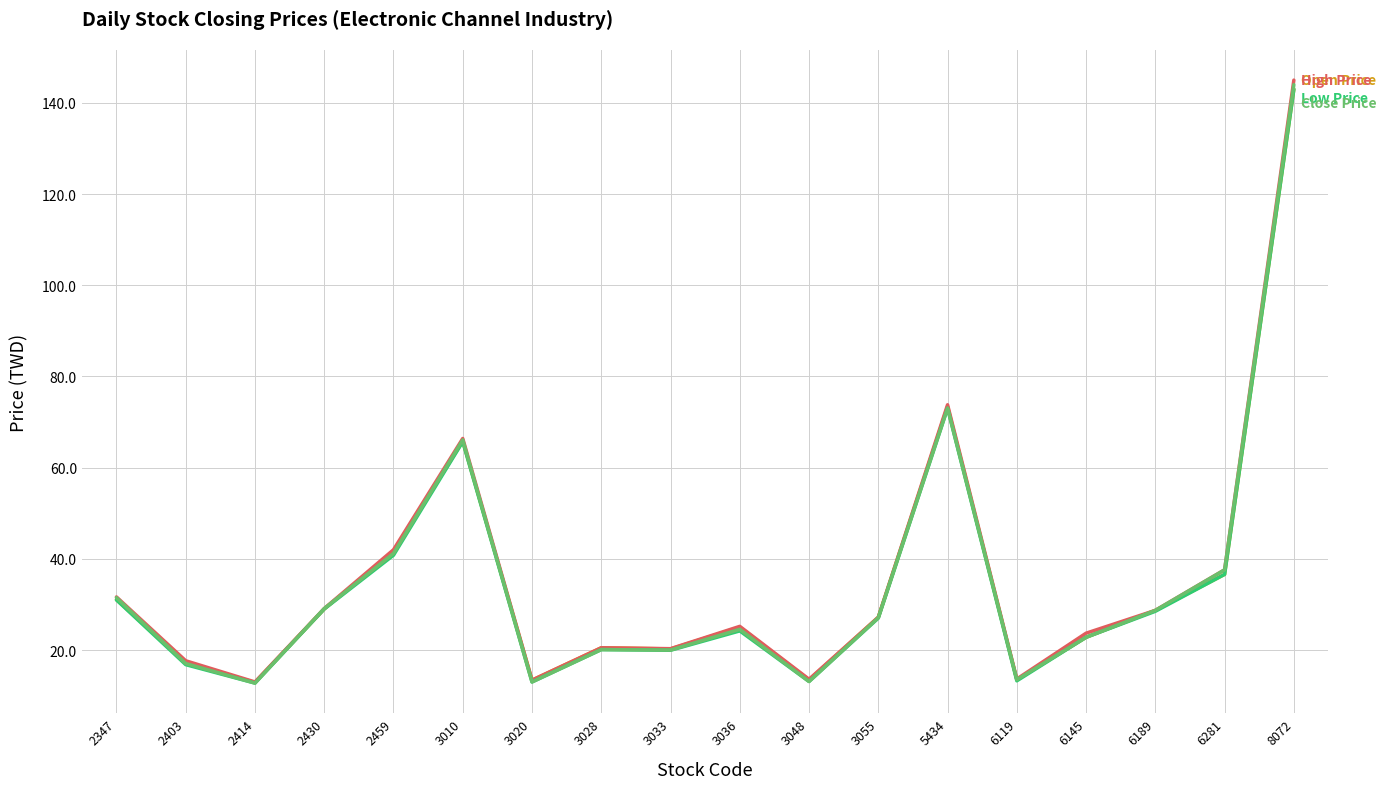

What is the spread (max minus min) of values at 3028?

0.4